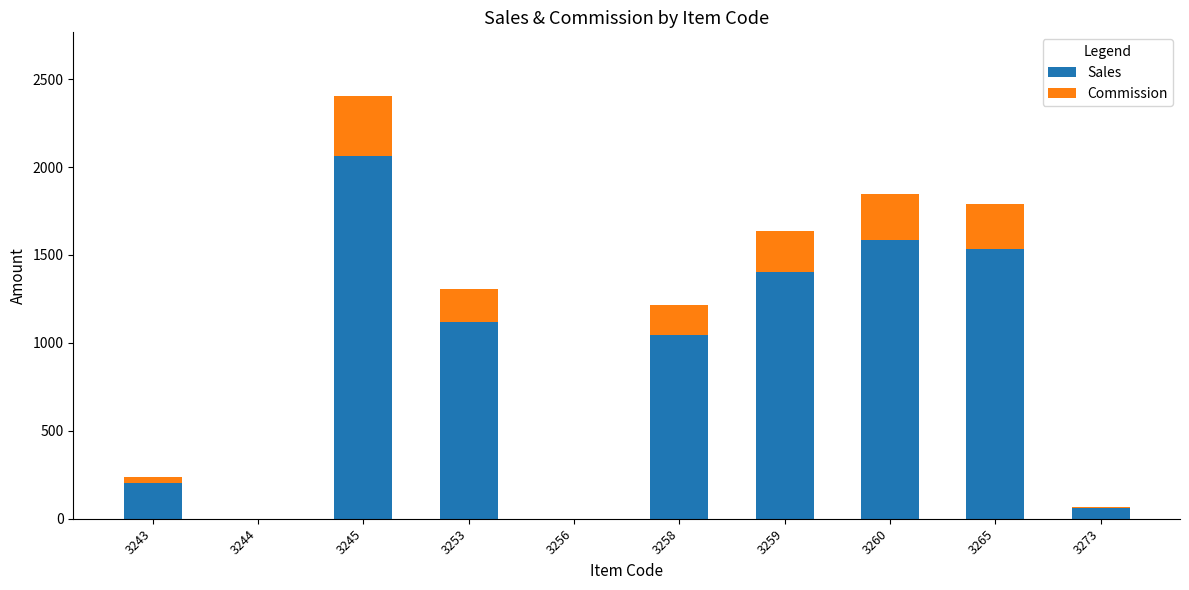

True or false: Sales has a value of 775.9 at 3244.

False